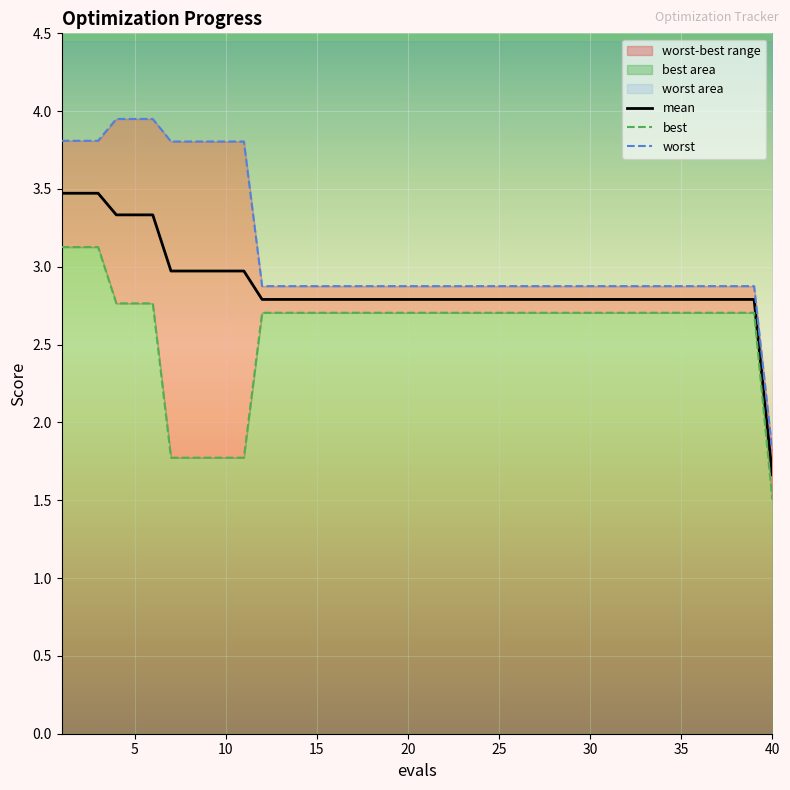

At which label does best reach its minimum?

40